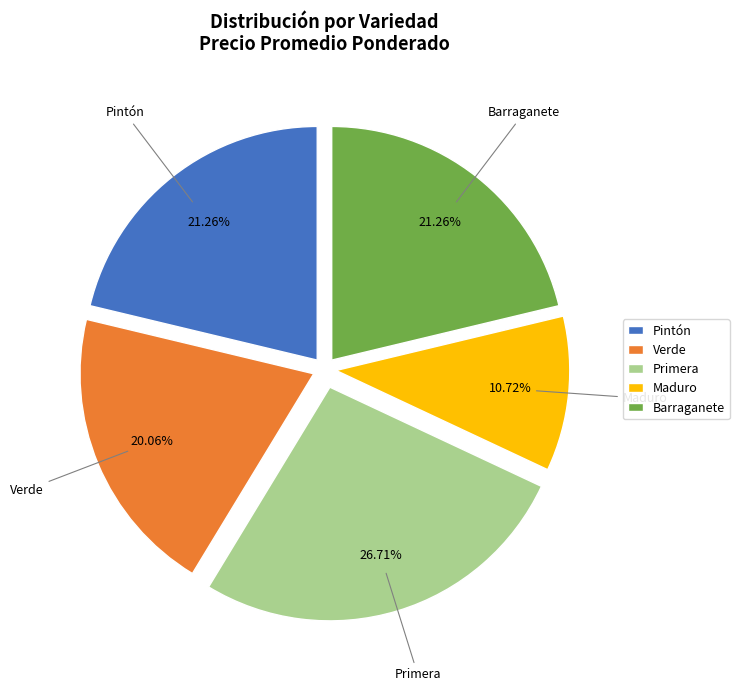

To the nearest percent, what portion does Maduro represent?

11%